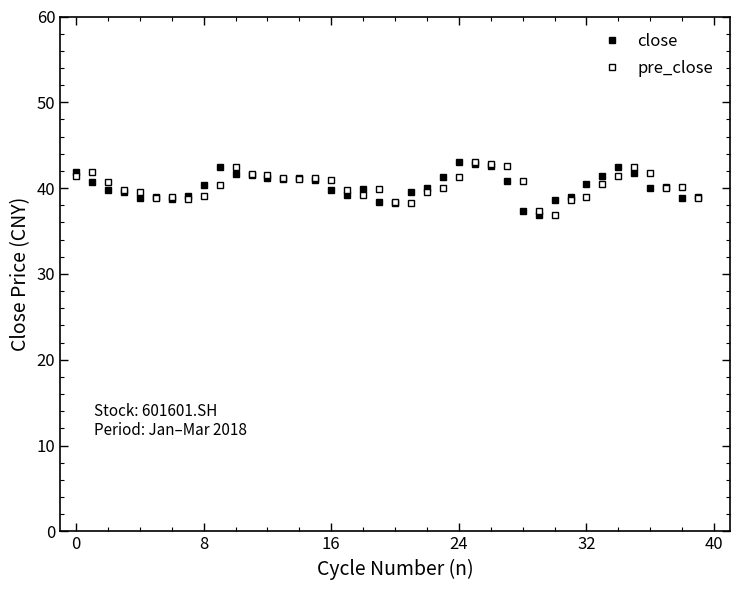

At which category is the sum across all series the highest?

25